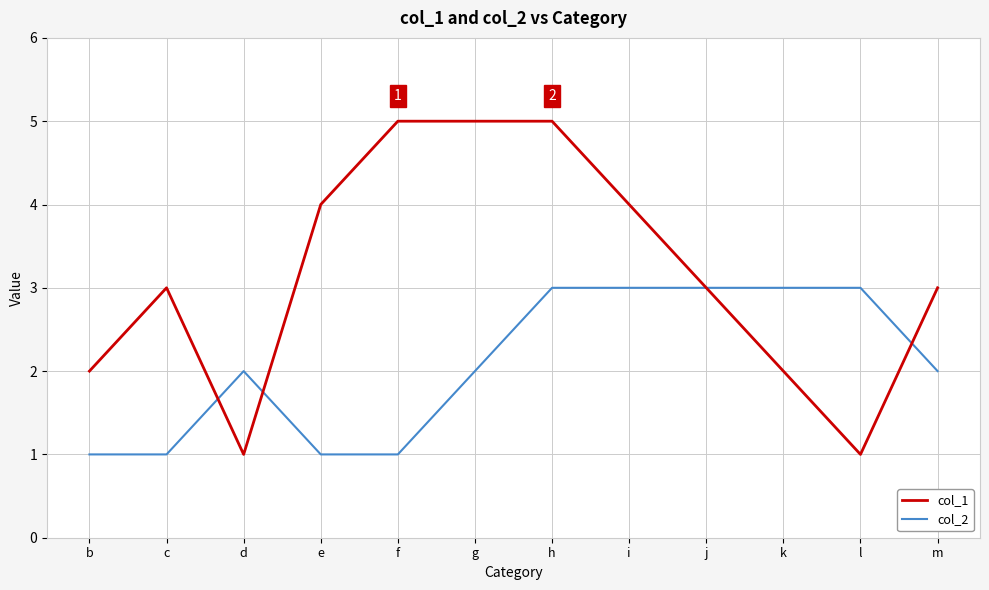

What is the maximum value shown in the chart?

5